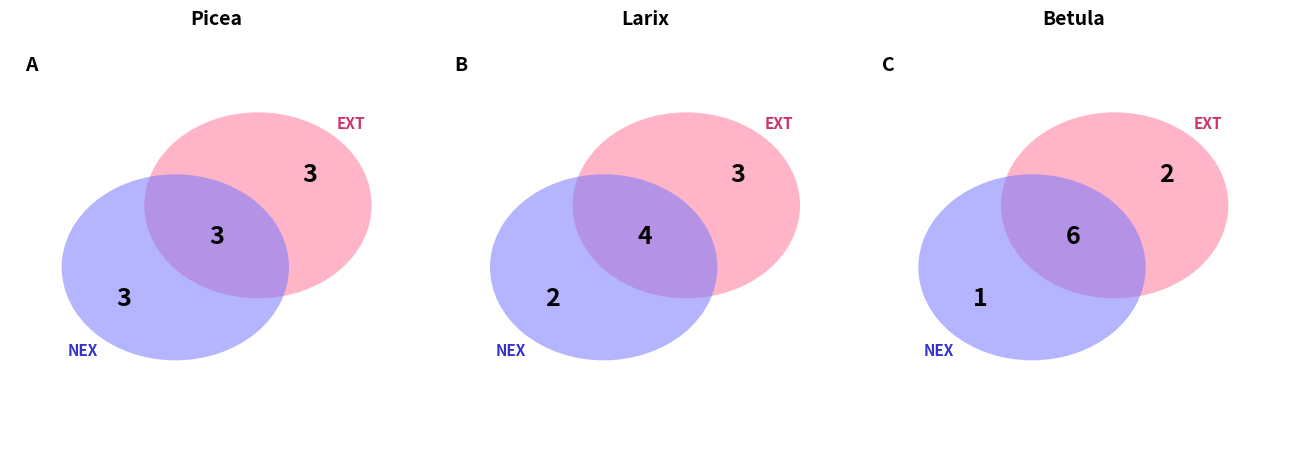

To the nearest percent, what percentage of the pie is b?

33%